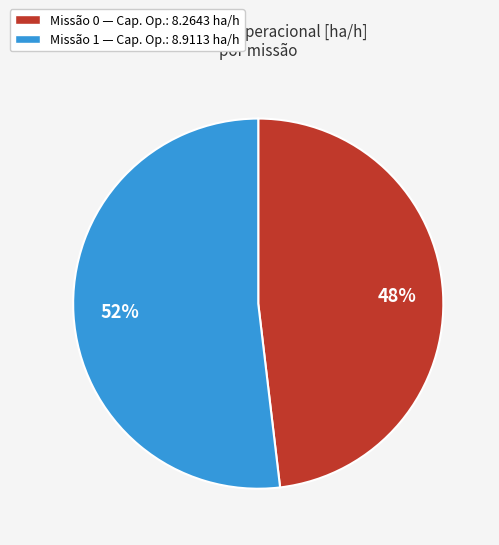

To the nearest percent, what is the difference between the largest and smallest slice percentages?

4%